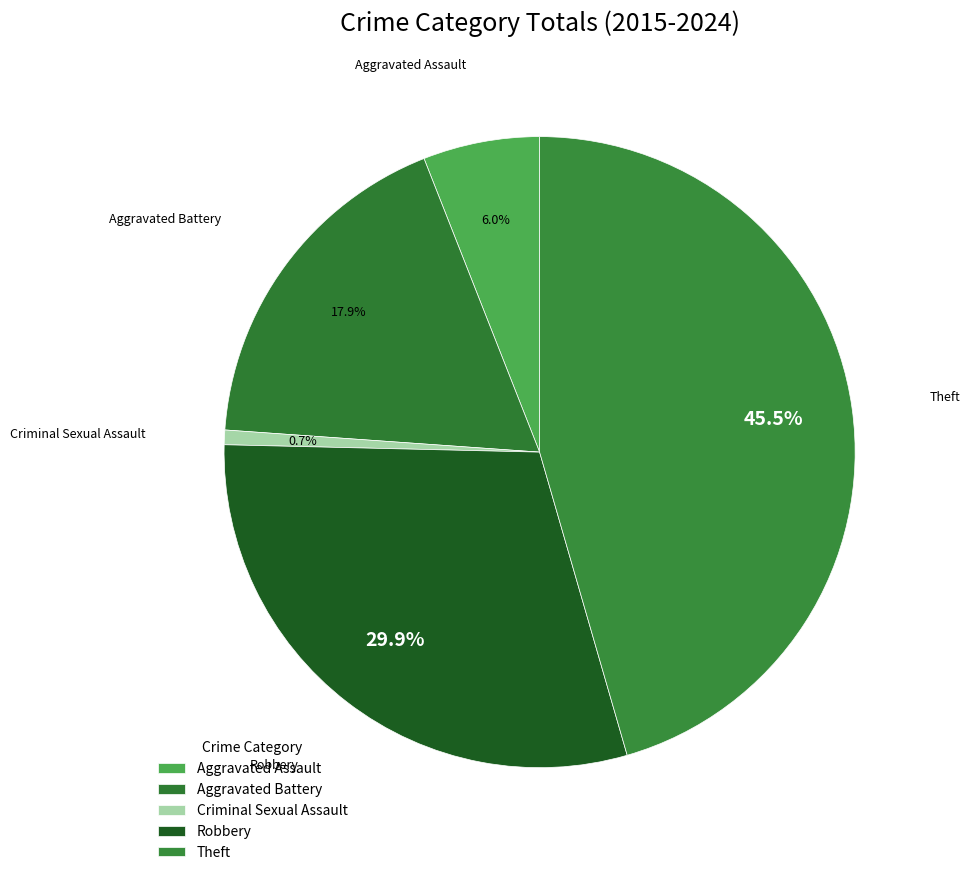

How many segments does this pie chart have?

5